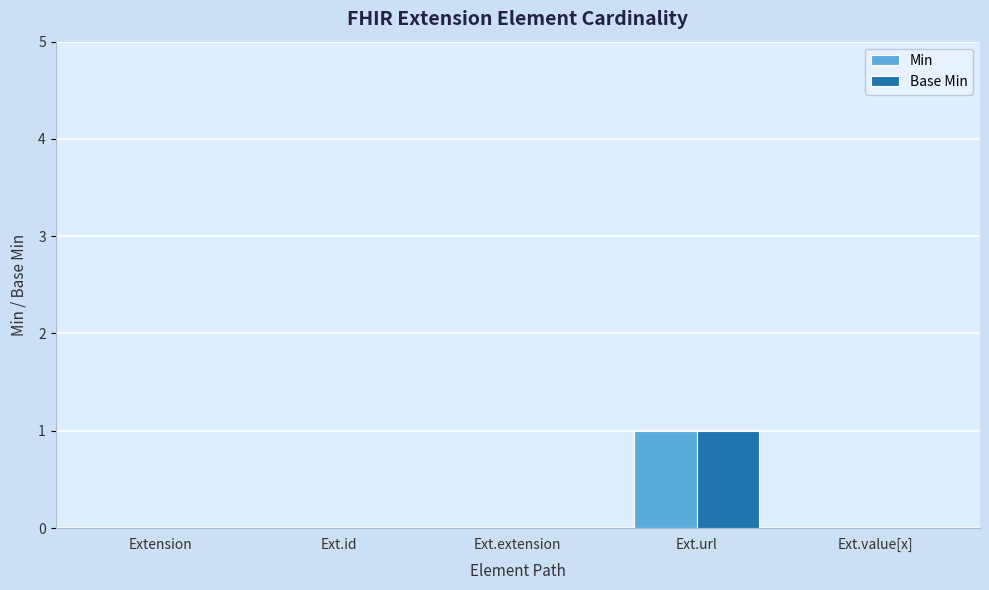

At which category is the sum across all series the highest?

Ext.url